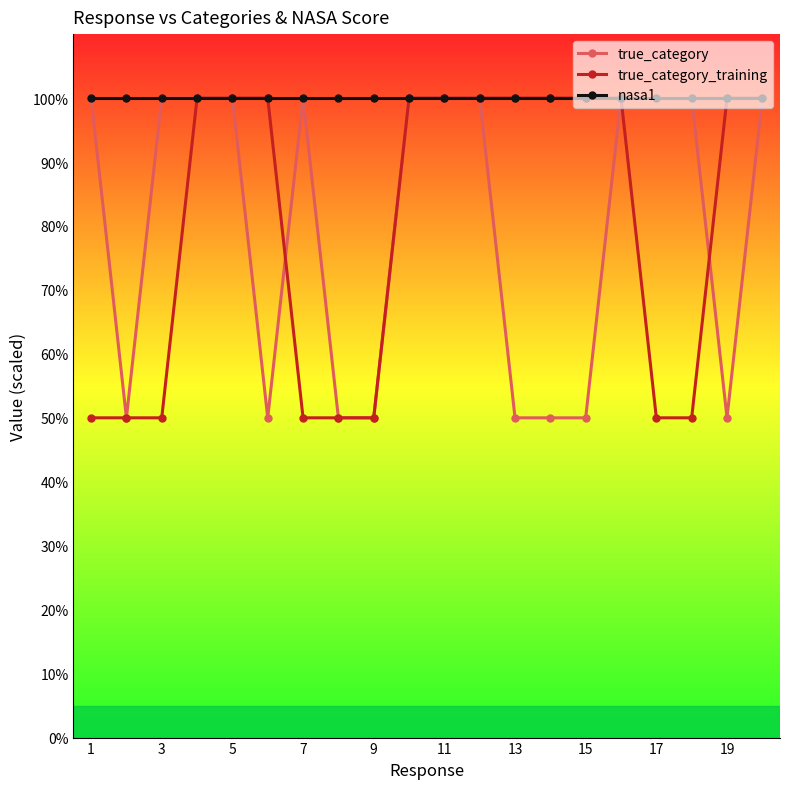

What is the value of the nasa1 point at the 19th from the left?

100